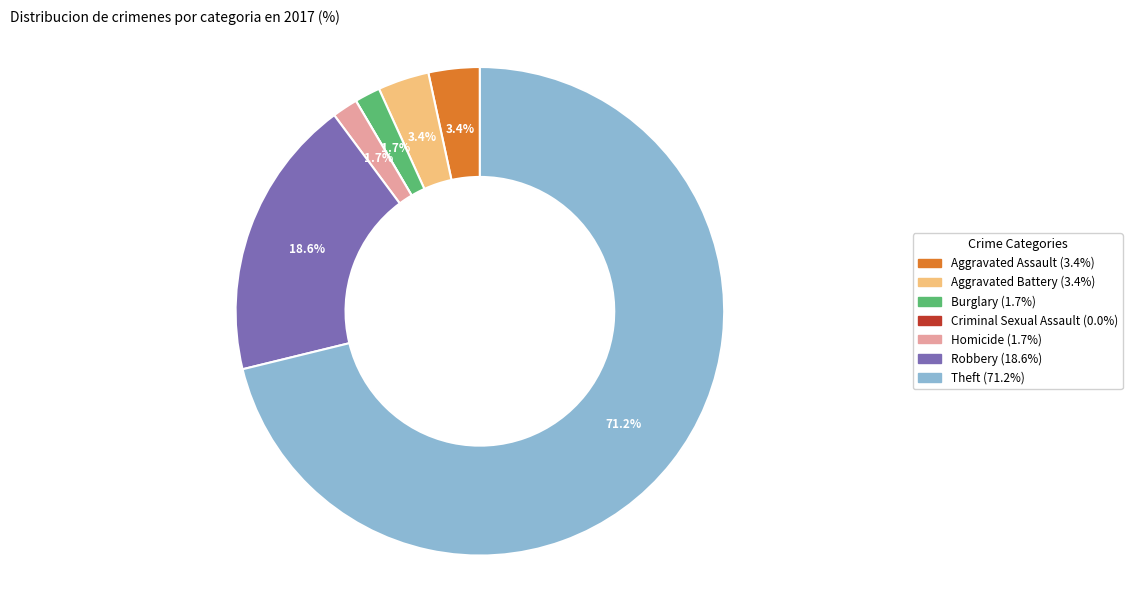

Approximately how many times larger is the value at Burglary compared to Homicide?

1.0